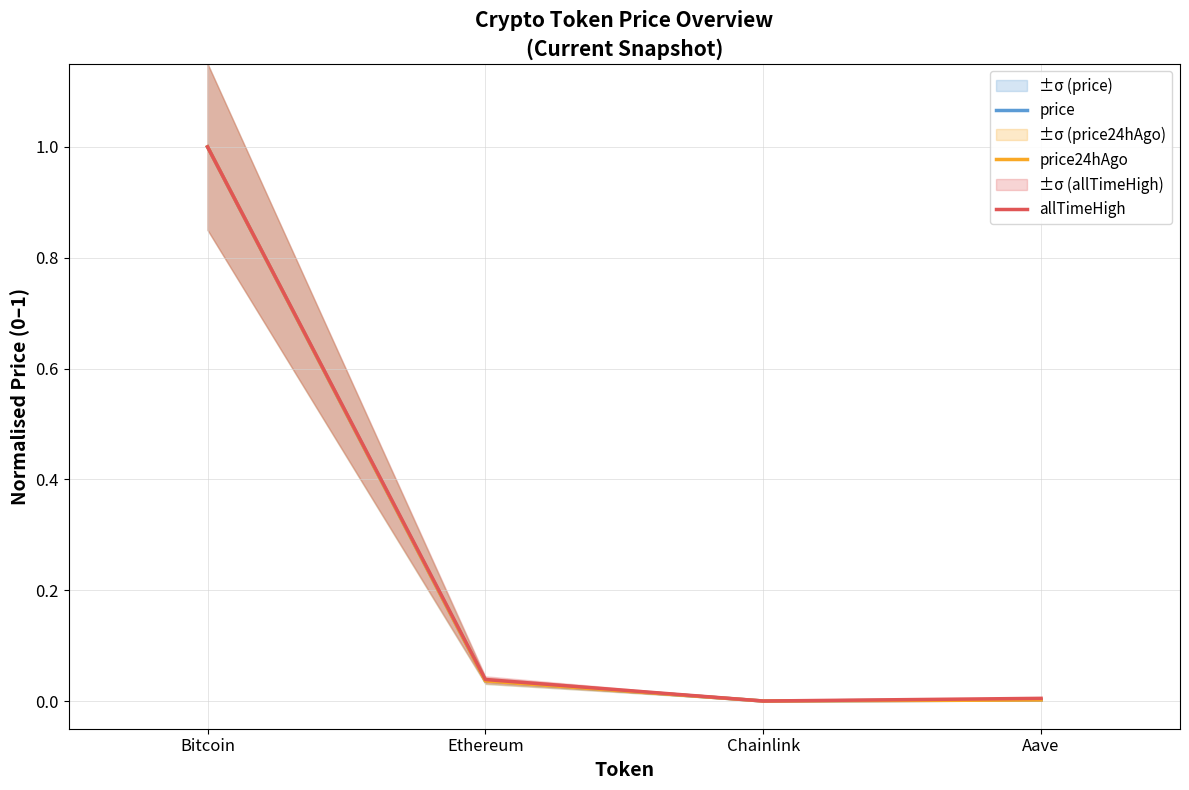

What is the difference between the maximum and minimum values in the allTimeHigh series?

1.0